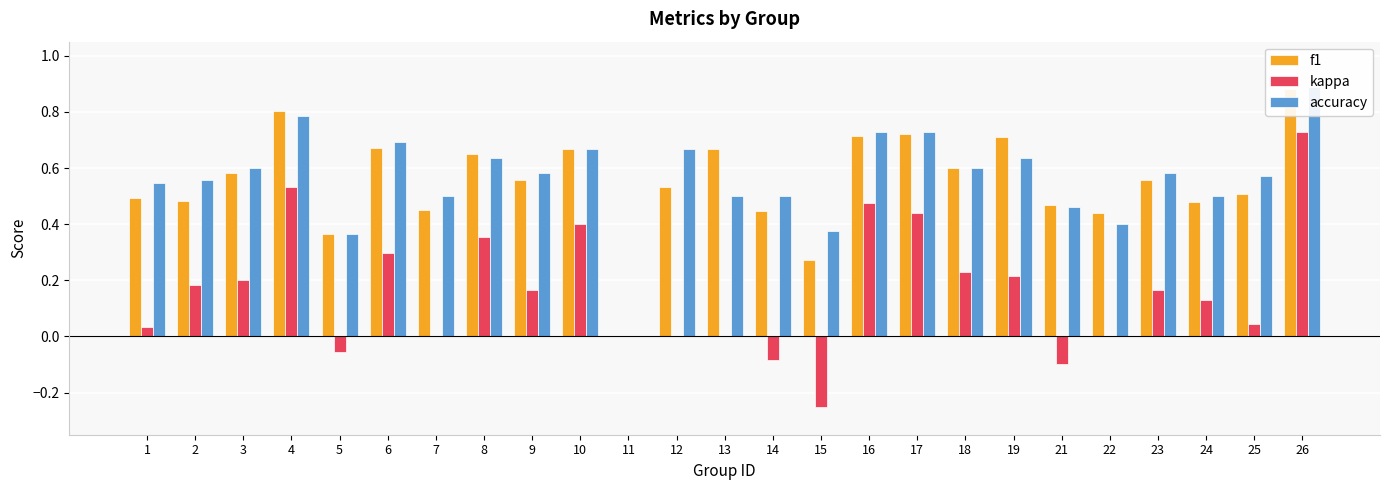

How many data points in kappa are above 0?

16